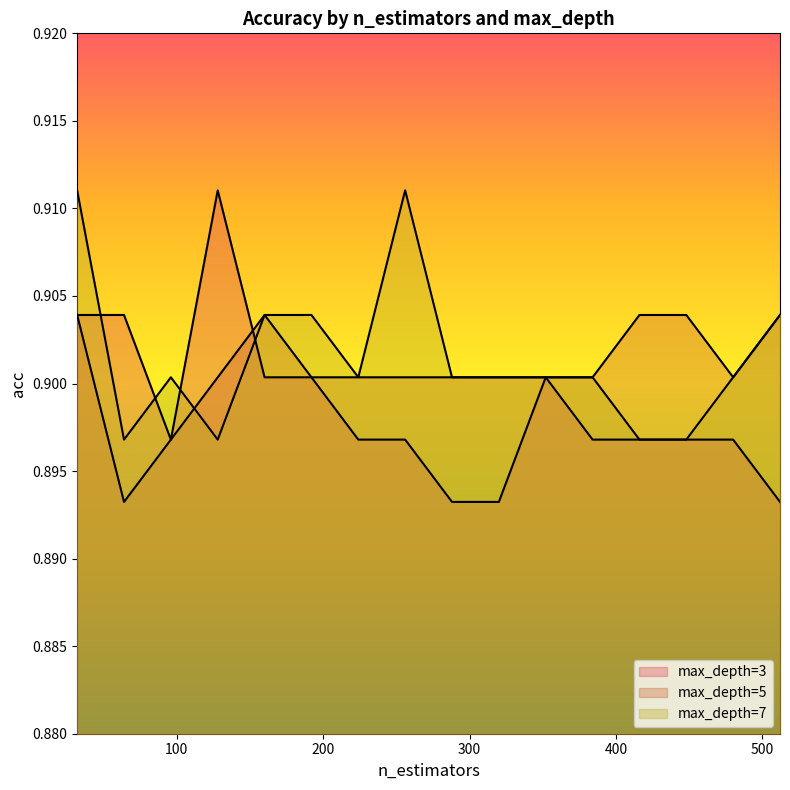

Reading left to right, what are all the values shown in this chart?

max_depth=3: 0.9	0.9	0.9	0.9	0.9	0.9	0.9	0.9	0.9	0.9	0.9	0.9	0.9	0.9	0.9	0.9
max_depth=5: 0.9	0.9	0.9	0.9	0.9	0.9	0.9	0.9	0.9	0.9	0.9	0.9	0.9	0.9	0.9	0.9
max_depth=7: 0.9	0.9	0.9	0.9	0.9	0.9	0.9	0.9	0.9	0.9	0.9	0.9	0.9	0.9	0.9	0.9